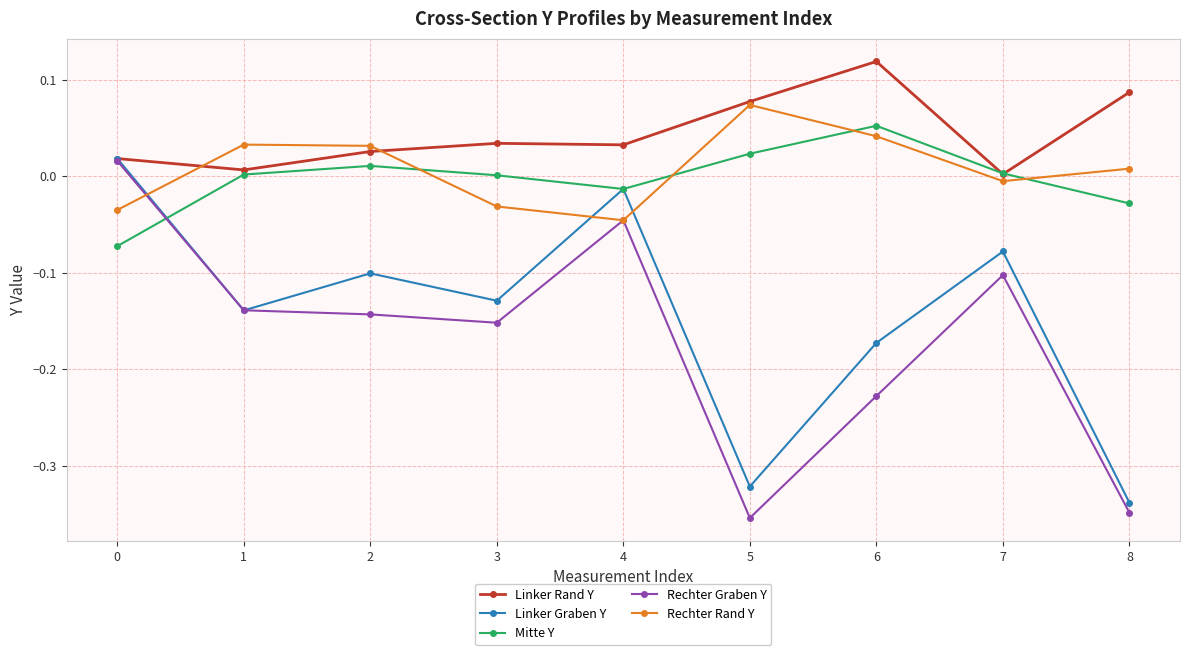

In Linker Graben Y, how many points are higher than both neighbors (excluding endpoints)?

3